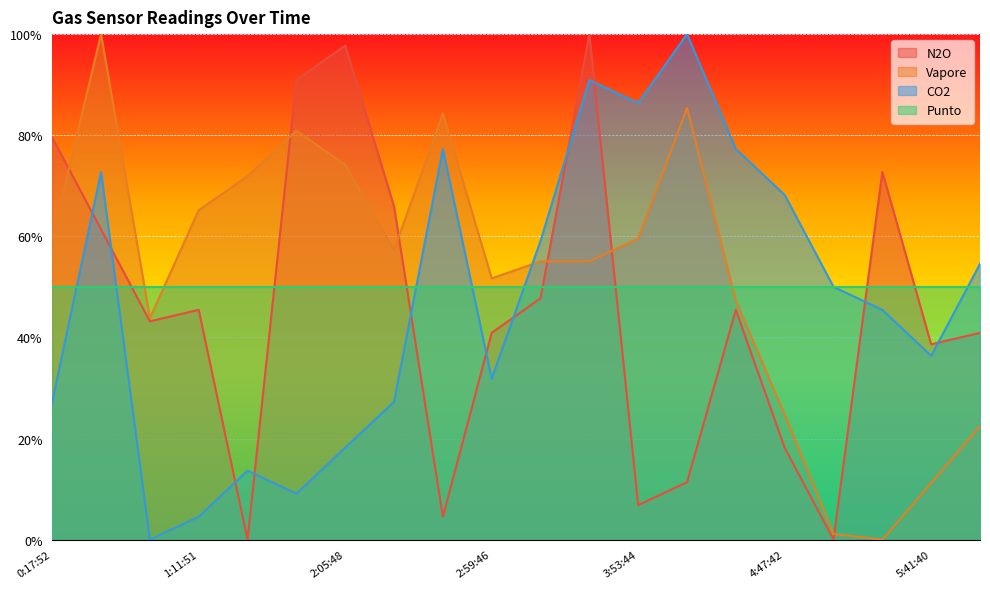

Which series changed the most between 2:23:47 and 3:53:44?

N2O